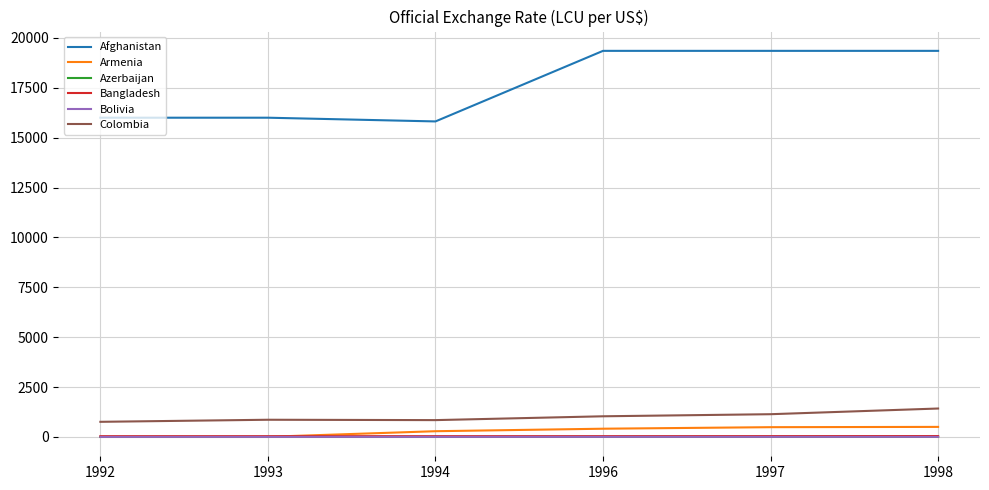

The Afghanistan series shows 30981.9 at 1996. True or false?

False